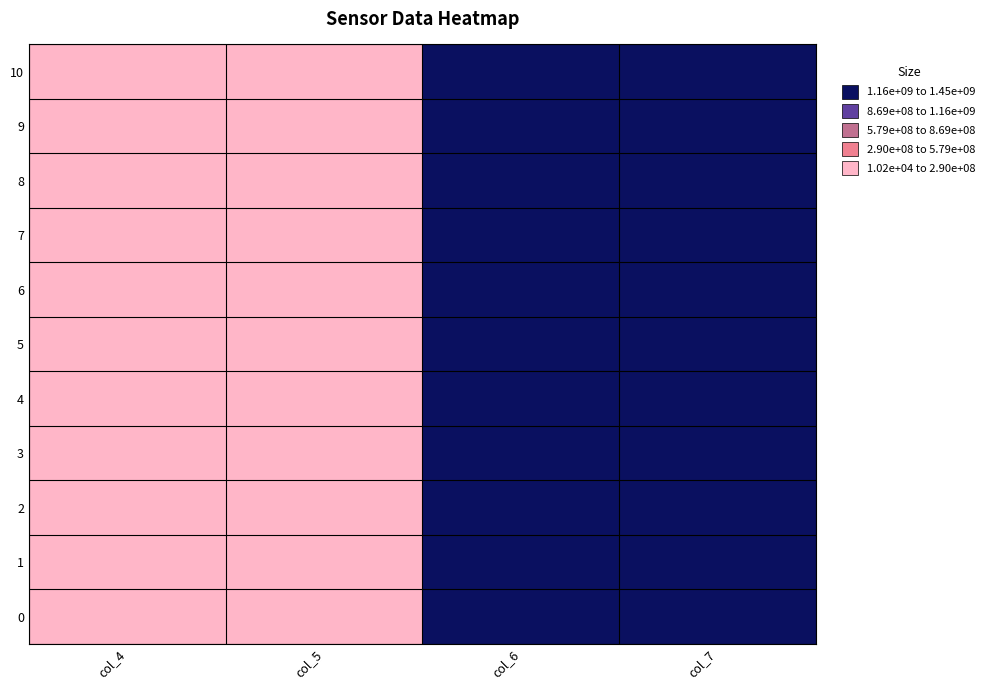

Reading left to right, what are all the values shown in this chart?

0: col_4=10583	col_5=3273833	col_6=1443103709	col_7=1448312625
1: col_4=31500	col_5=3404875	col_6=1425315959	col_7=1430691000
2: col_4=21458	col_5=3362458	col_6=1341786083	col_7=1348925042
3: col_4=17542	col_5=3963042	col_6=1338350250	col_7=1344180042
4: col_4=10208	col_5=3277334	col_6=1366524542	col_7=1371725500
5: col_4=18291	col_5=3636500	col_6=1356027625	col_7=1361829917
6: col_4=22334	col_5=3295000	col_6=1354672292	col_7=1359950917
7: col_4=10375	col_5=3273166	col_6=1380644084	col_7=1385826000
8: col_4=16791	col_5=3330792	col_6=1388323875	col_7=1393584625
9: col_4=22708	col_5=4018500	col_6=1376921666	col_7=1383667125
10: col_4=13292	col_5=3504375	col_6=1410007375	col_7=1415426666